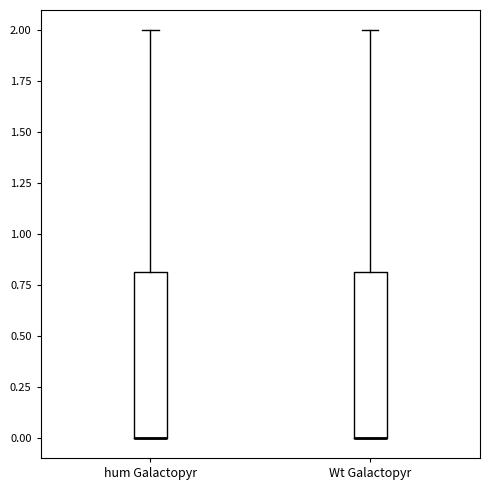

Where is the upper edge of the box for hum Galactopyr on the y-axis? The values are not printed on the chart, so give them approximately, as read against the axis.

0.8